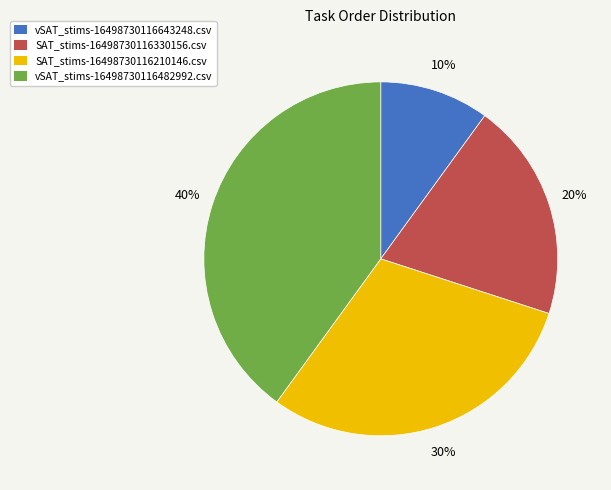

Which slice is the smallest?

vSAT_stims-16498730116643248.csv